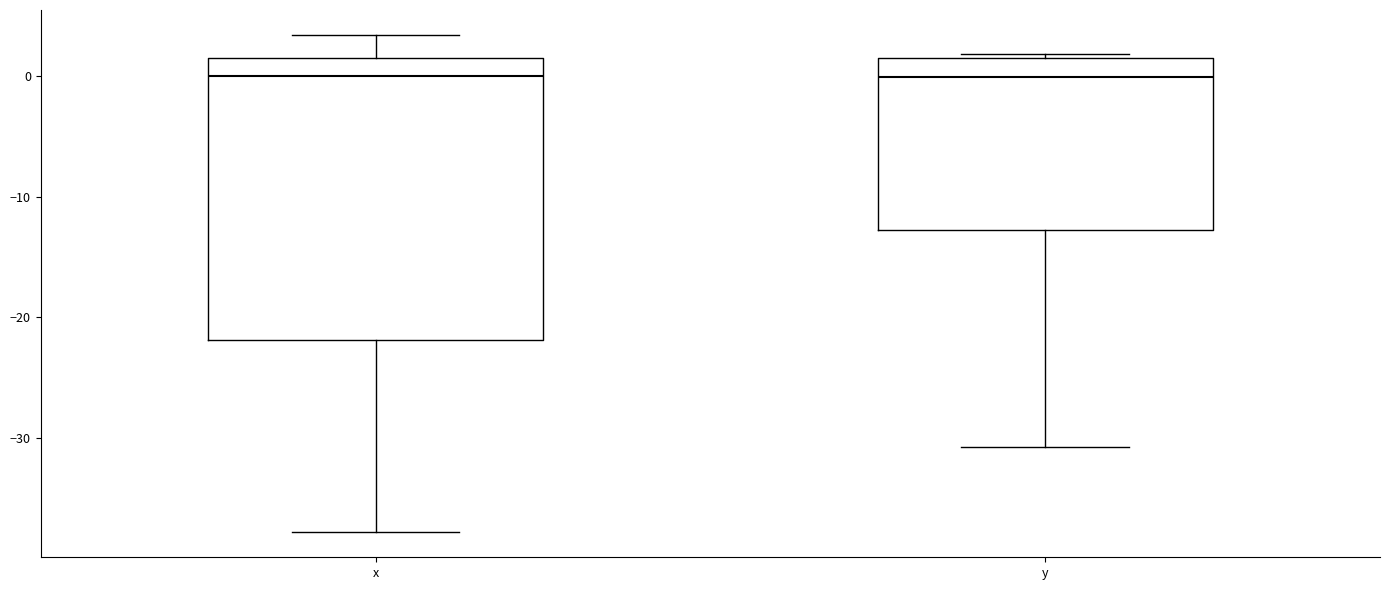

Reading left to right, transcribe this box plot: for each box, give where its median line is, the range the box spans, and where its two whiskers end, as read against the y-axis. The values are not printed on the chart, so give them approximately, as read against the axis.

x: median 0, box -22 to 2, whiskers -38 to 3
y: median 0, box -13 to 2, whiskers -31 to 2